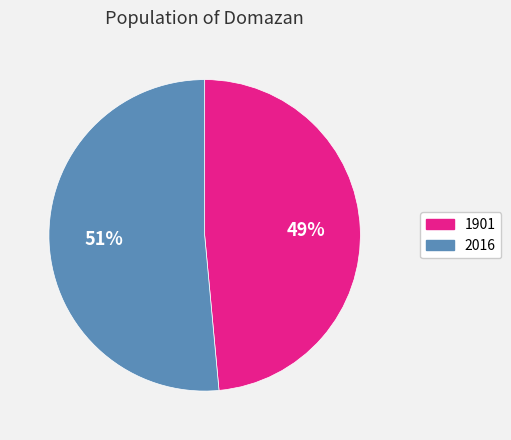

Is it true that 1901 is 60% of the pie?

False